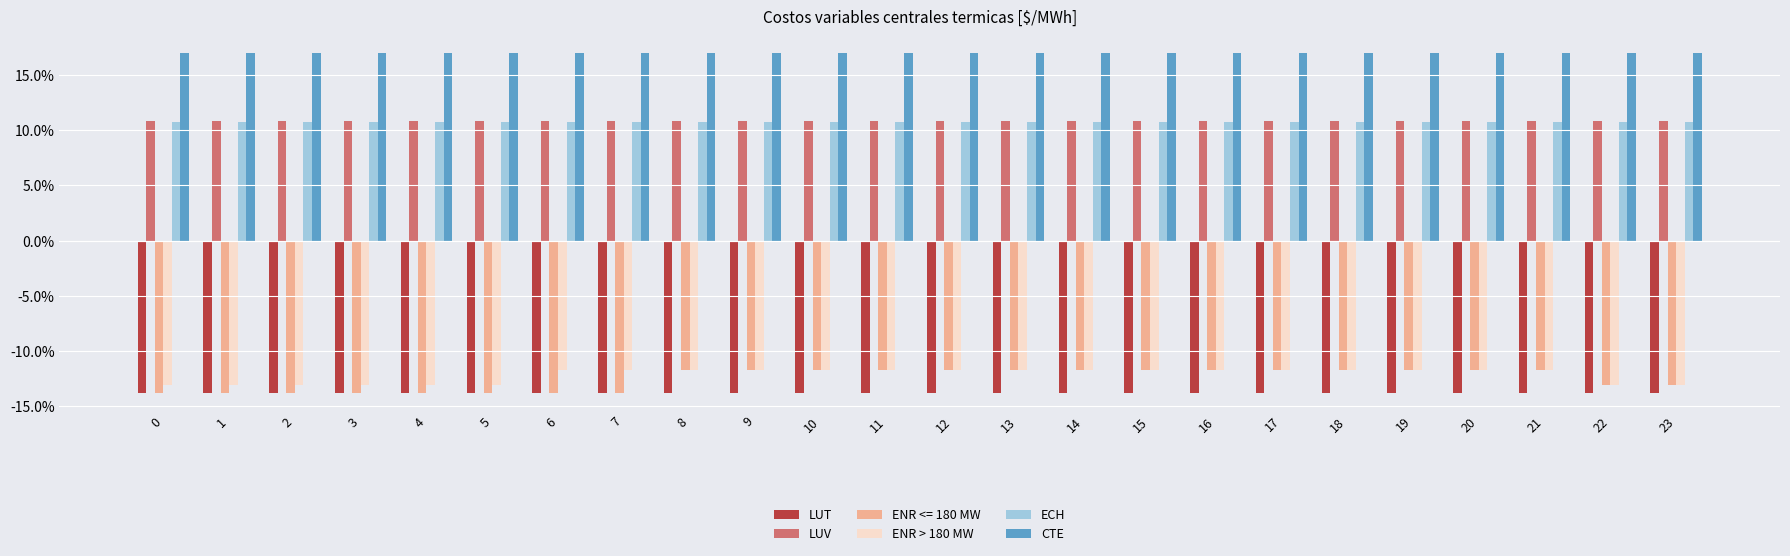

Which series has the widest spread of values?

ENR <= 180 MW